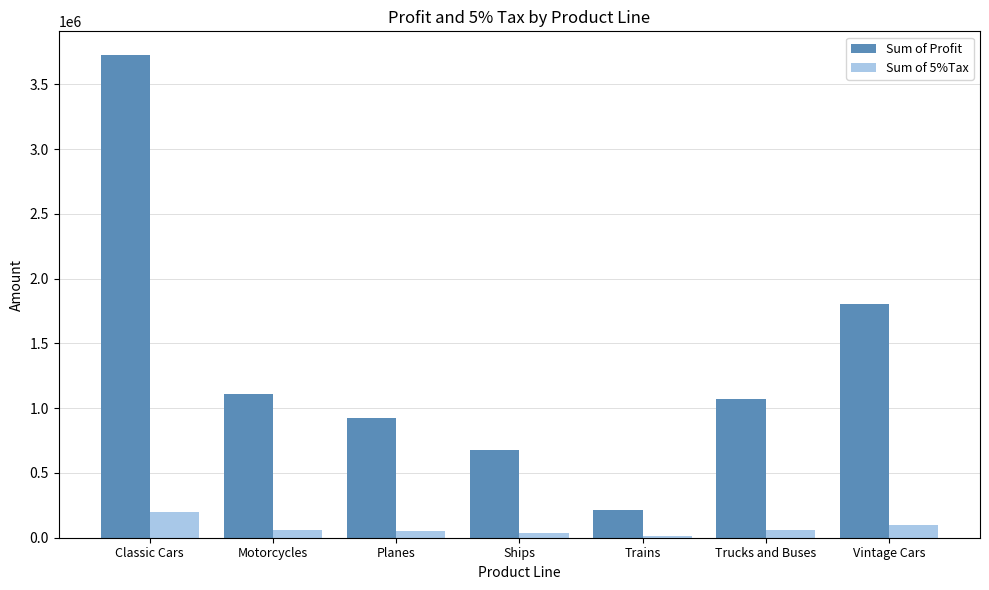

At which category is the sum across all series the highest?

Classic Cars